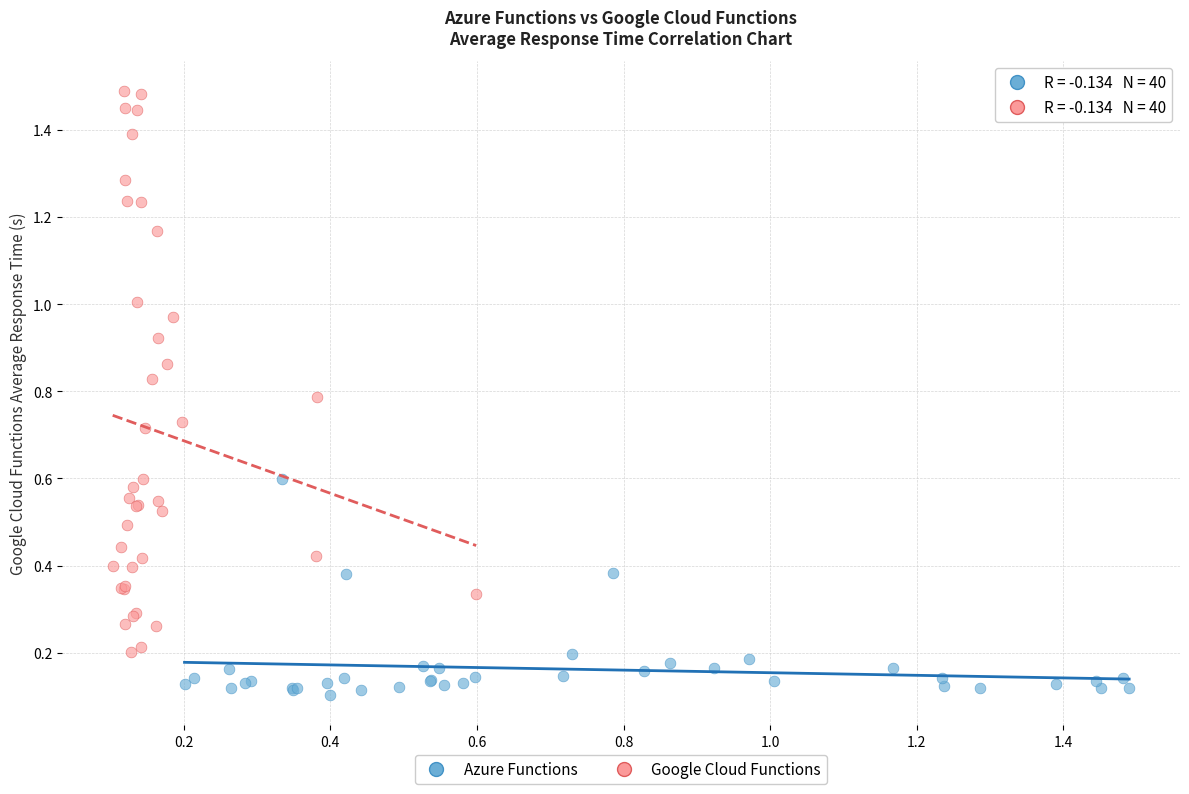

Which series contains the lowest Y value?

Azure Functions